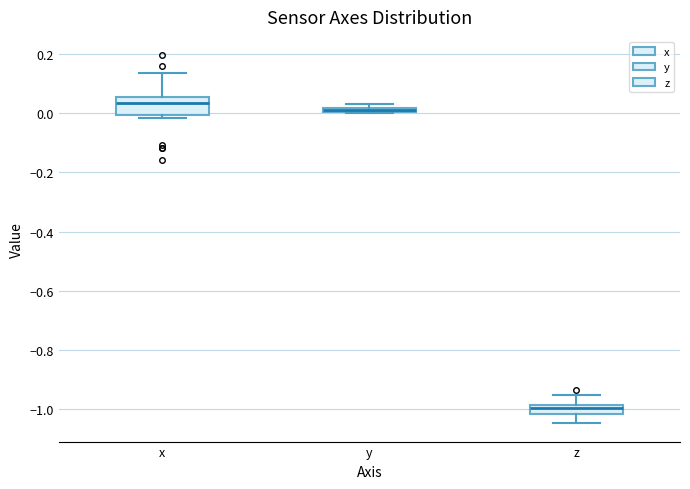

Which box's median line is the lowest?

z